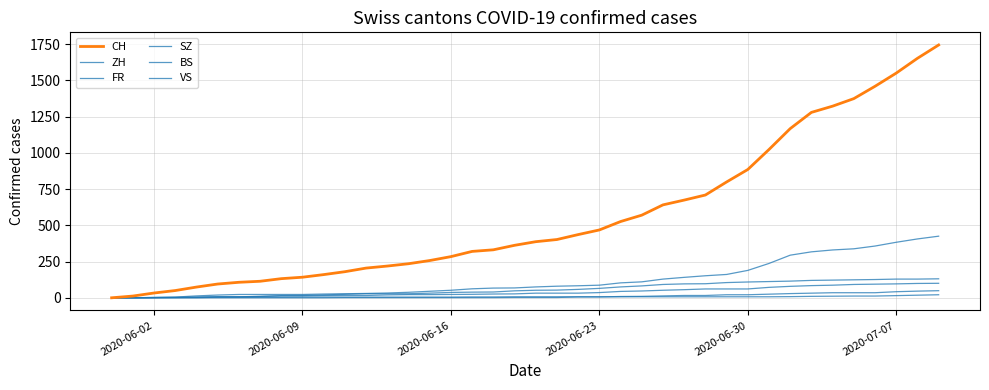

Does the chart display data point markers on the line(s)?

No